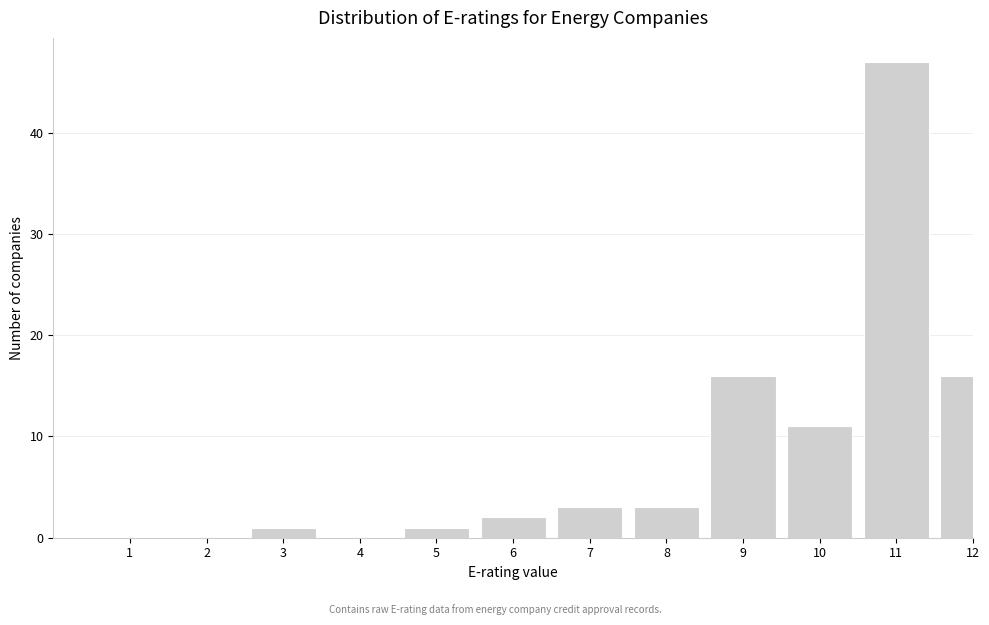

Reading left to right, transcribe all the data shown in this chart.

1=0	2=0	3=1	4=0	5=1	6=2	7=3	8=3	9=16	10=11	11=47	12=16